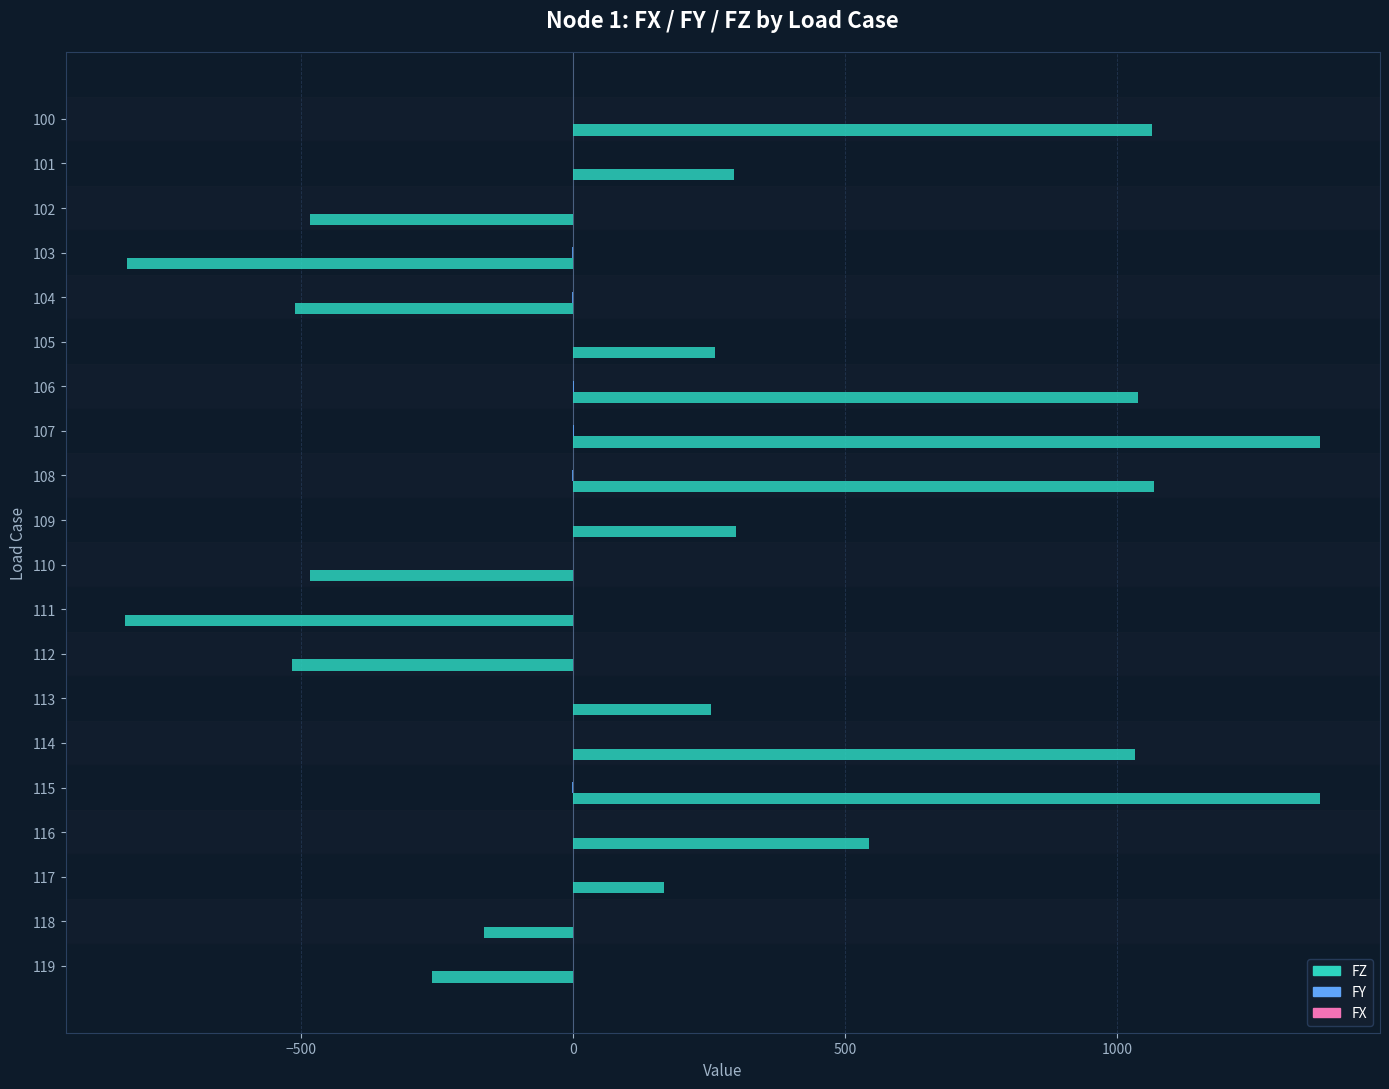

What is the greatest value displayed?

1373.3